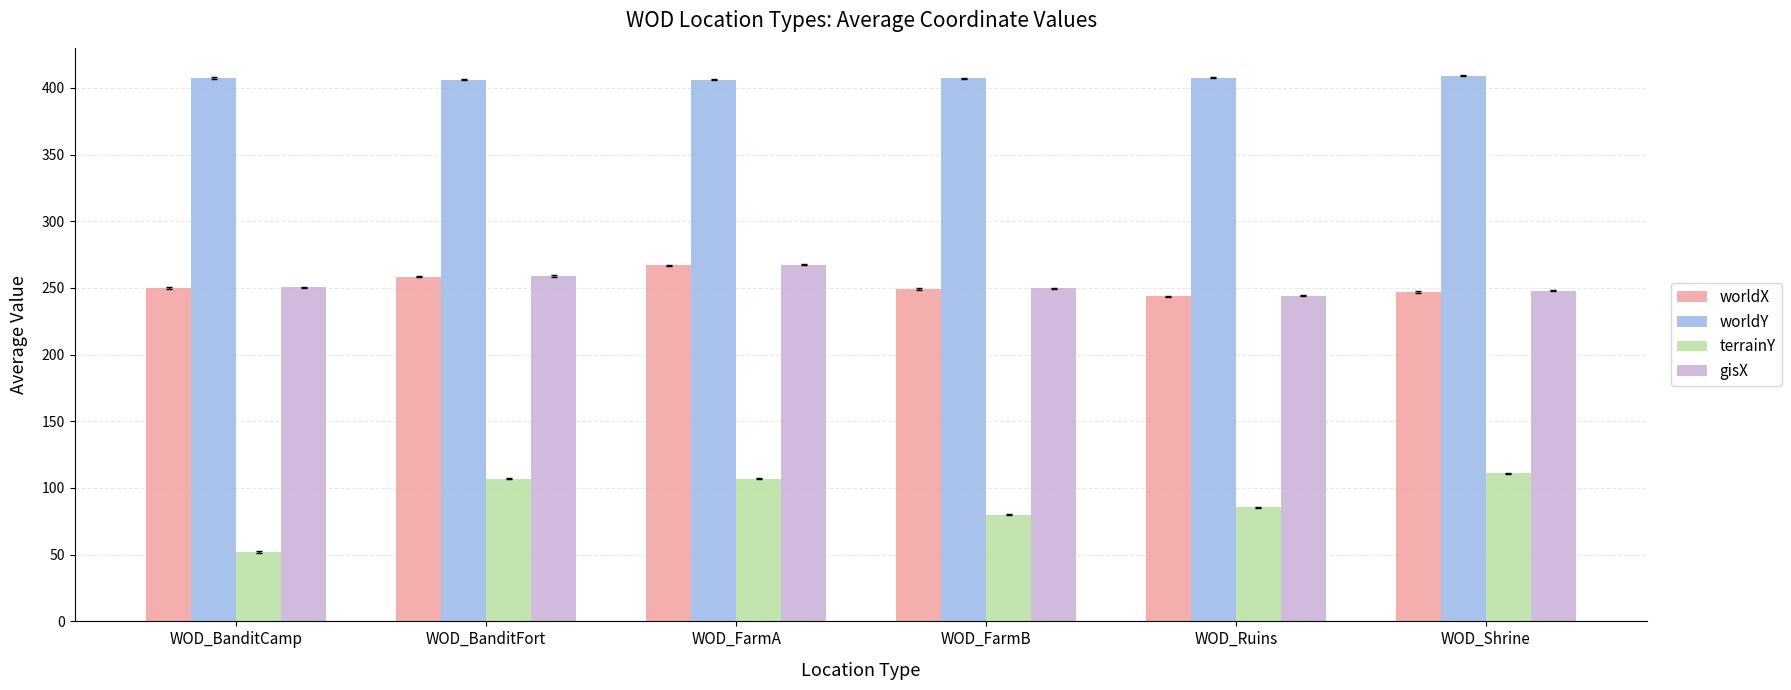

What is the total value across all series at WOD_BanditFort?

1030.3